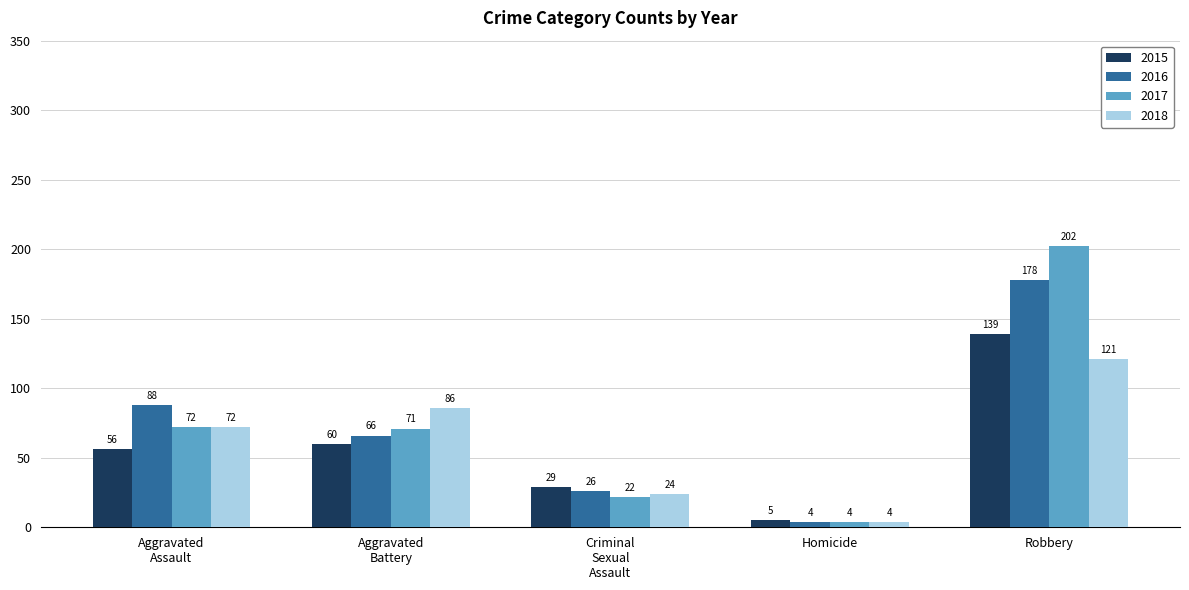

What is the difference between the maximum and minimum values in the 2015 series?

134